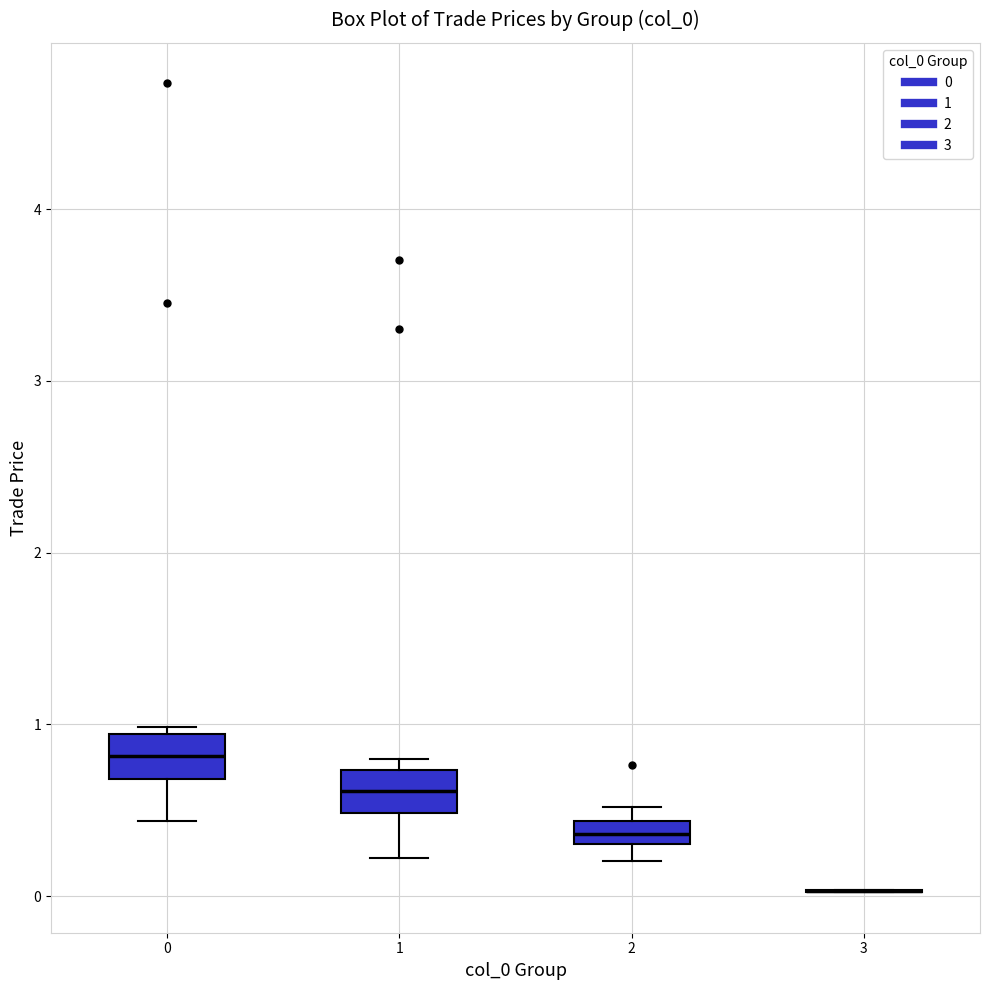

Where does the median line of the box at x = 0 sit on the y-axis? The values are not printed on the chart, so give them approximately, as read against the axis.

0.8